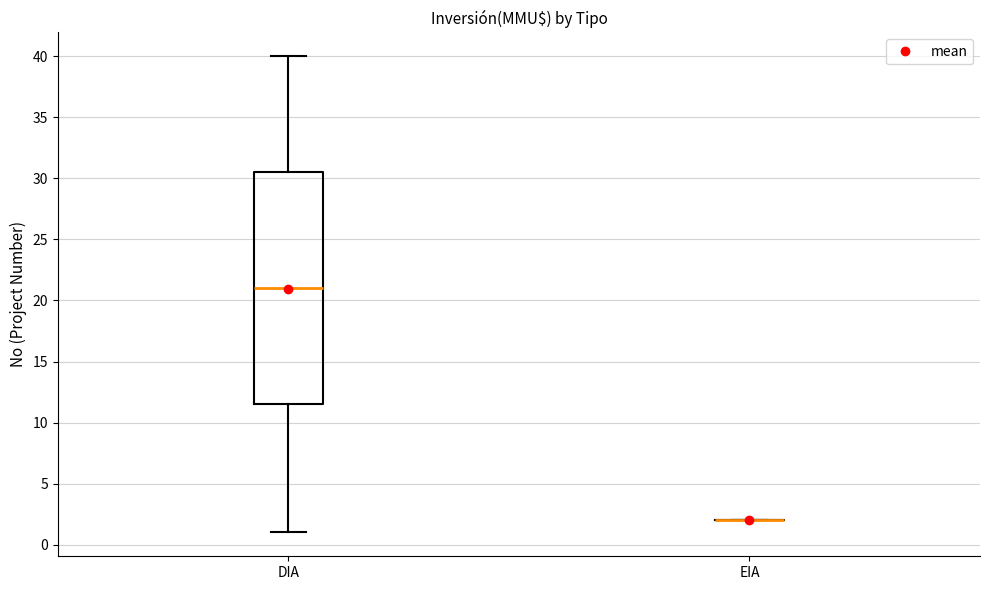

Reading left to right, transcribe this box plot: for each box, give where its median line is, the range the box spans, and where its two whiskers end, as read against the y-axis. The values are not printed on the chart, so give them approximately, as read against the axis.

DIA: median 21.0, box 11.5 to 30.5, whiskers 1.0 to 40.0
EIA: box collapsed to a line at 2.0, whiskers 2.0 to 2.0